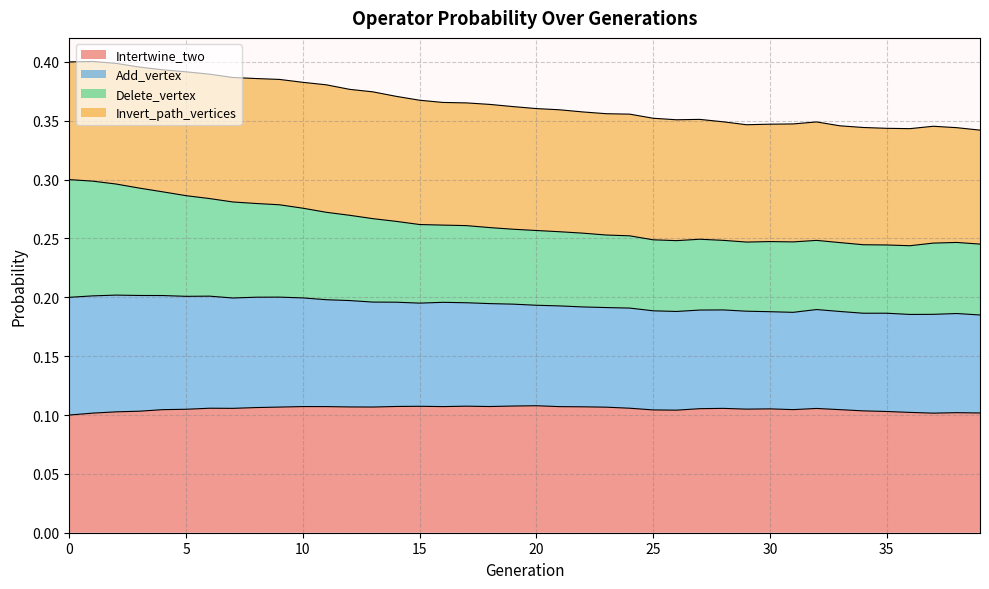

At how many categories does at least one series exceed 0?

40